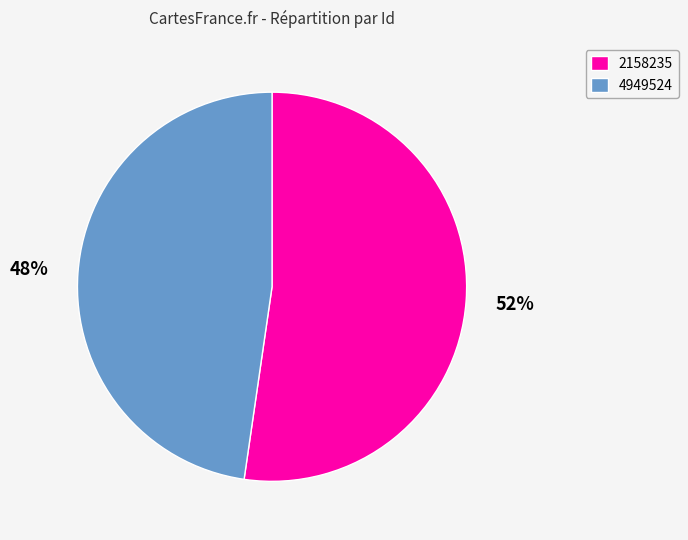

Between 2158235 and 4949524, which is larger?

2158235